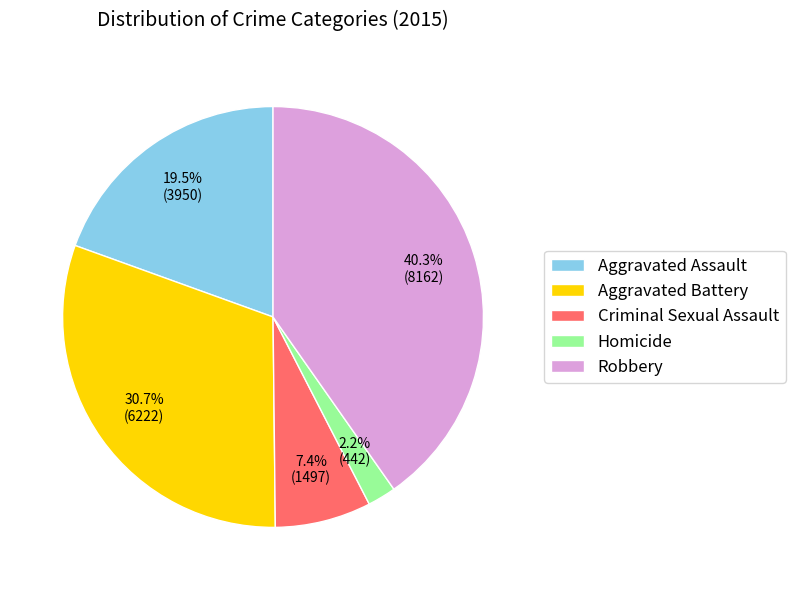

Rank the categories by value from lowest to highest.

Homicide, Criminal Sexual Assault, Aggravated Assault, Aggravated Battery, Robbery